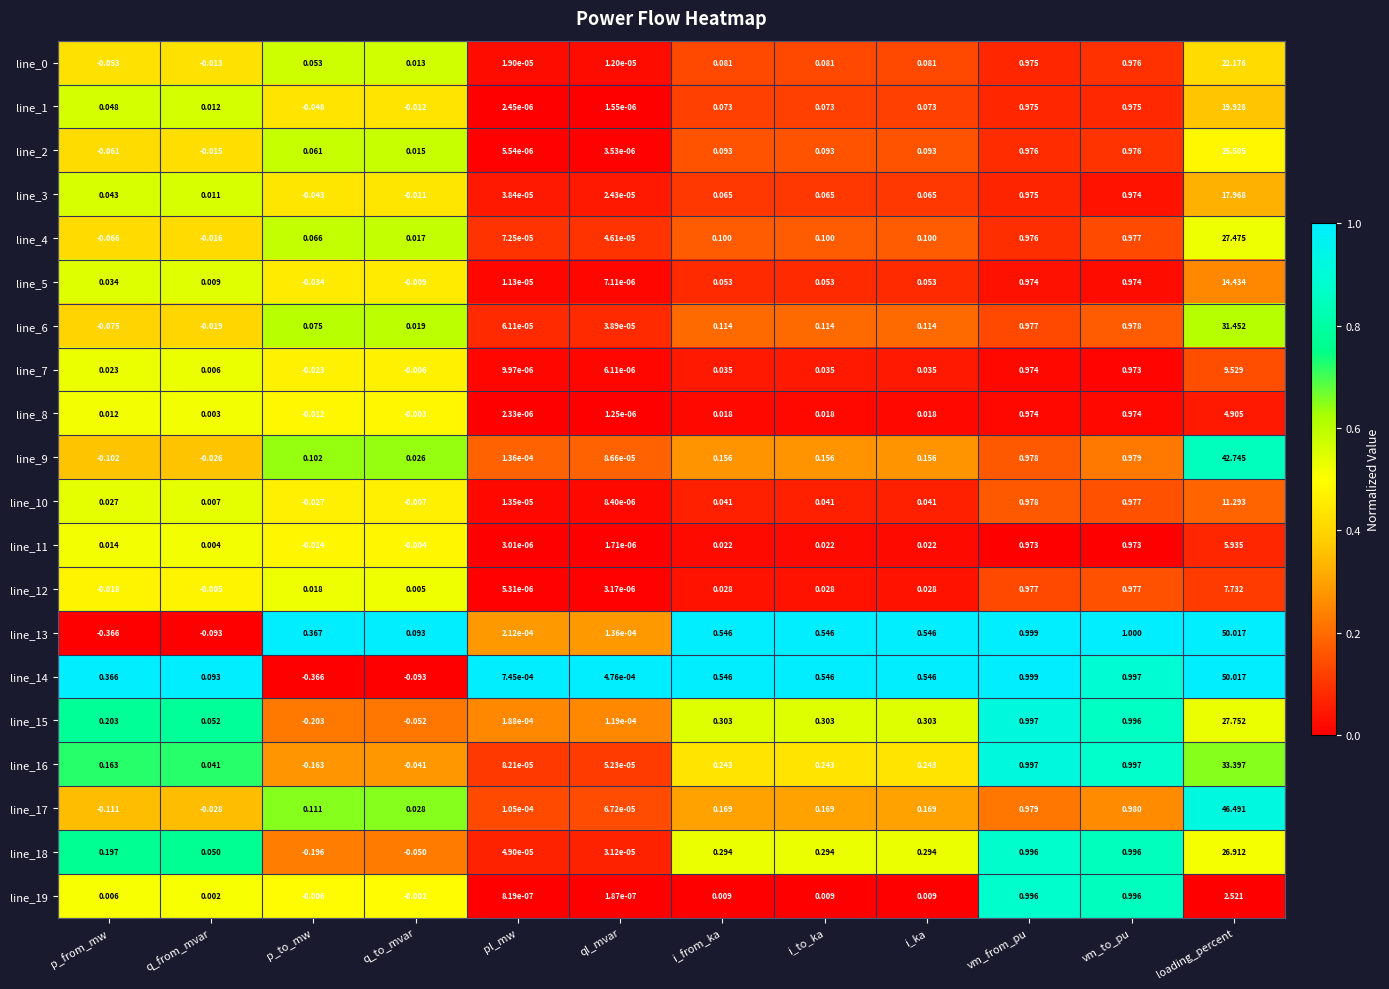

Is the value of line_10 at vm_from_pu greater than the value of line_7 at vm_from_pu?

Yes